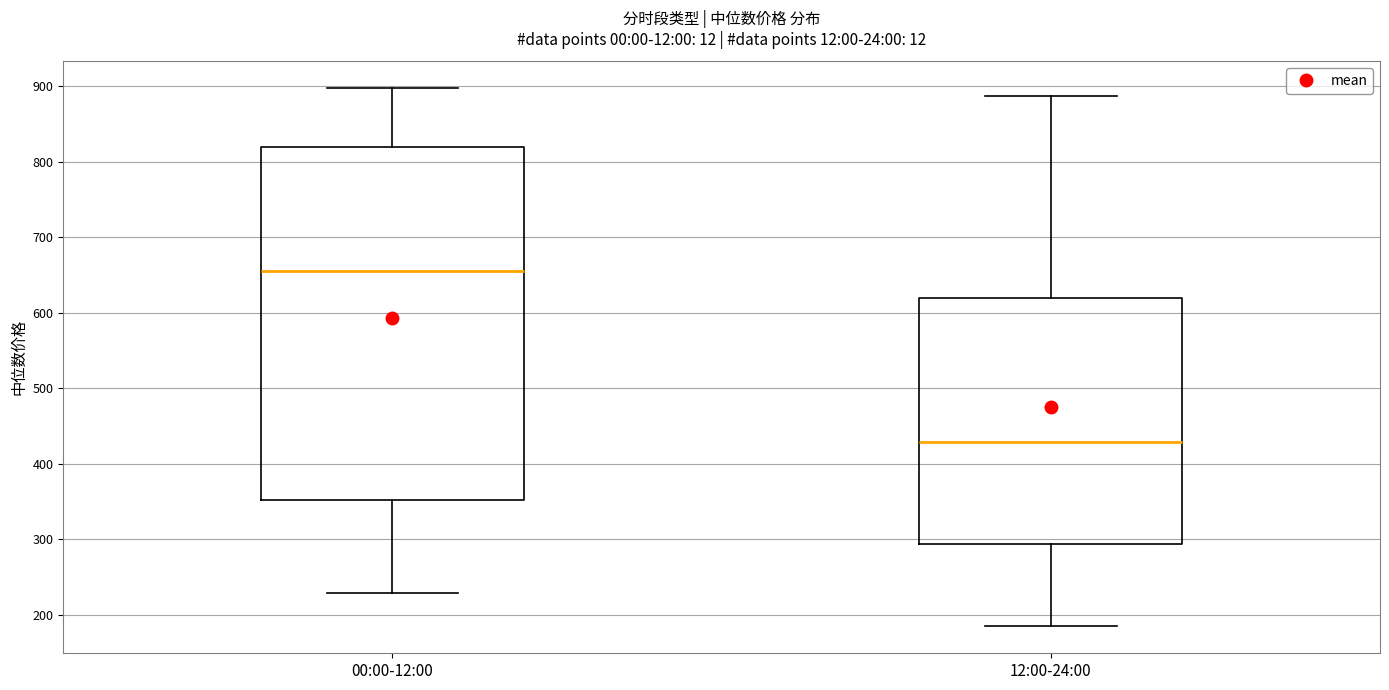

Which box's median line is the lowest?

12:00-24:00